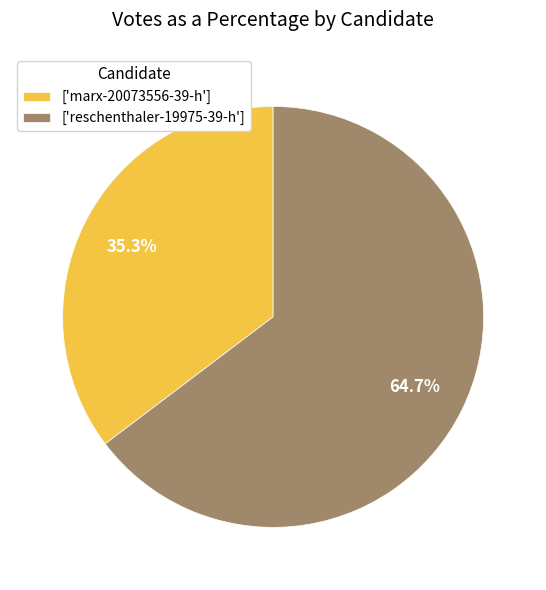

What is the largest slice in the pie chart?

['reschenthaler-19975-39-h']